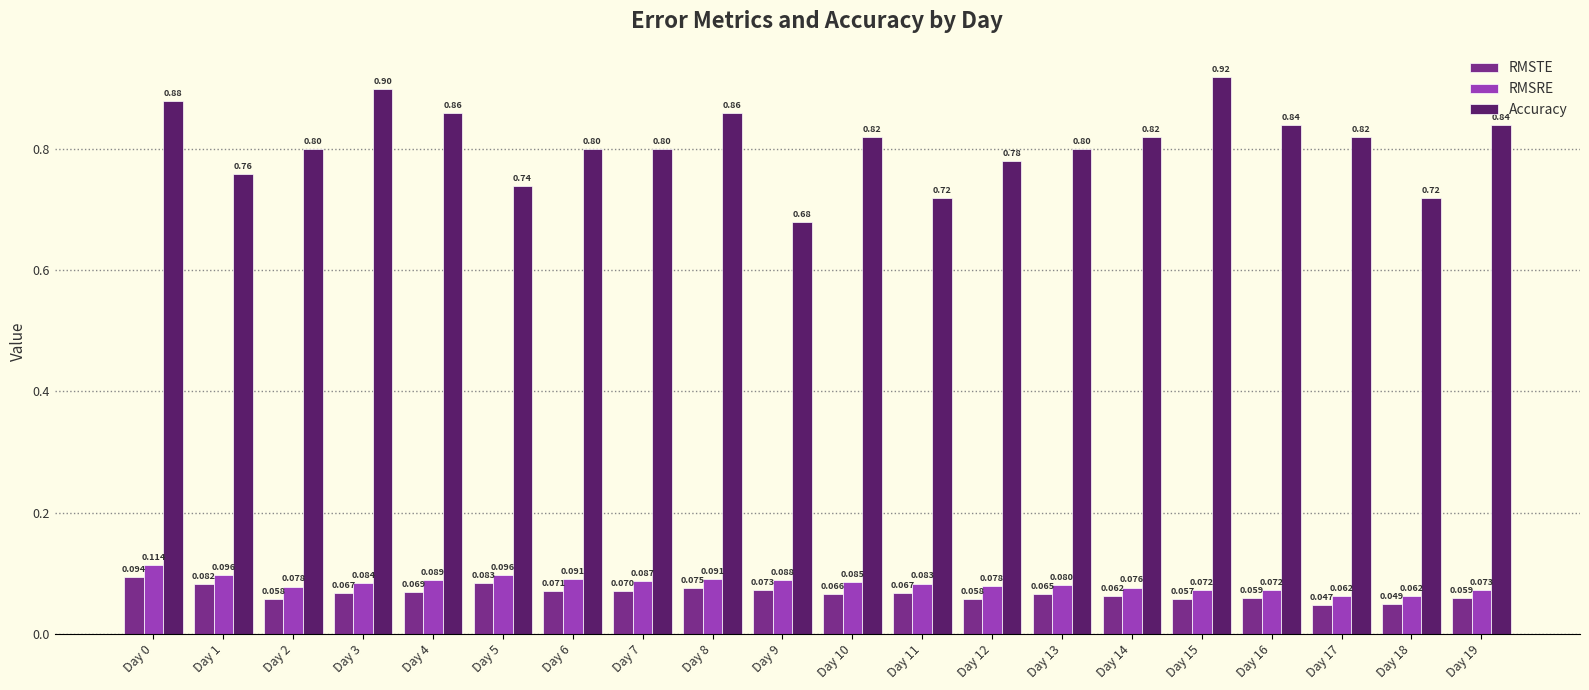

Rank the series at Day 12 from lowest to highest value.

RMSTE, RMSRE, Accuracy